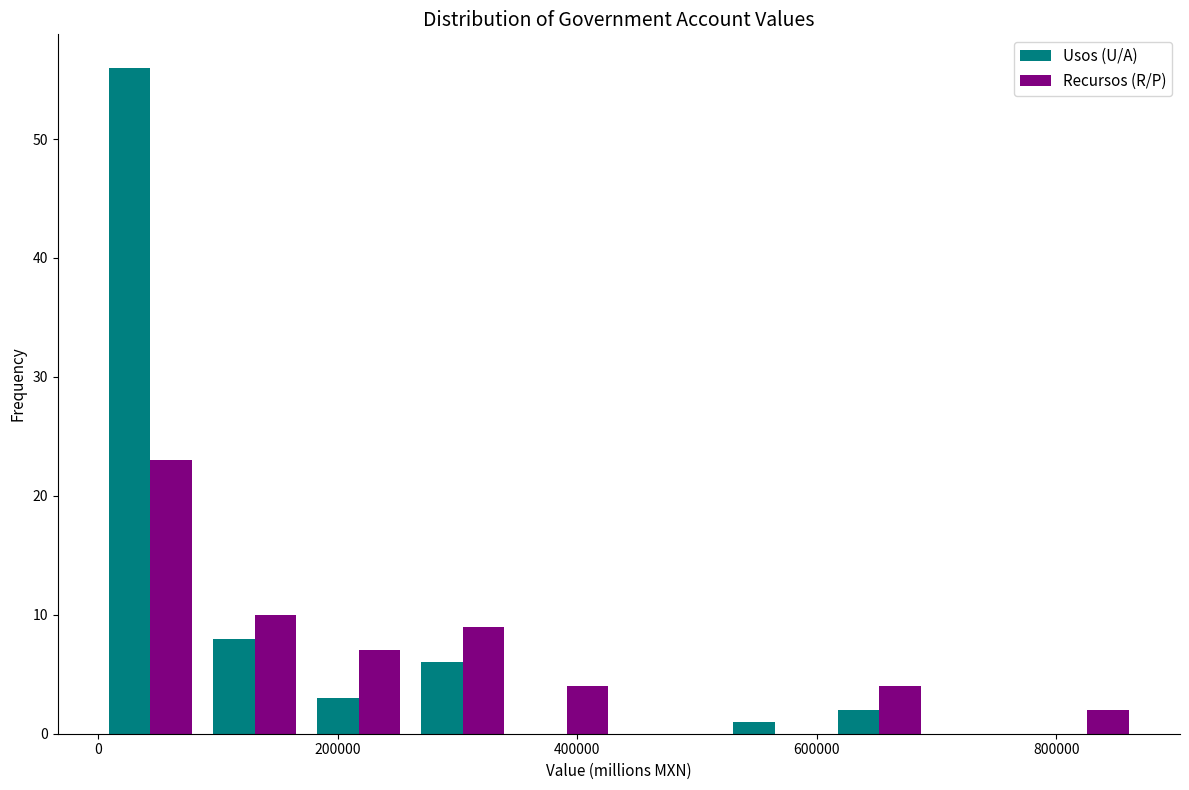

What is the height of the Usos (U/A) bar covering 600000 to 700000 on the x-axis? Neither the bar edges nor the heights are printed on the chart, so give them approximately, as read against the axes.

2